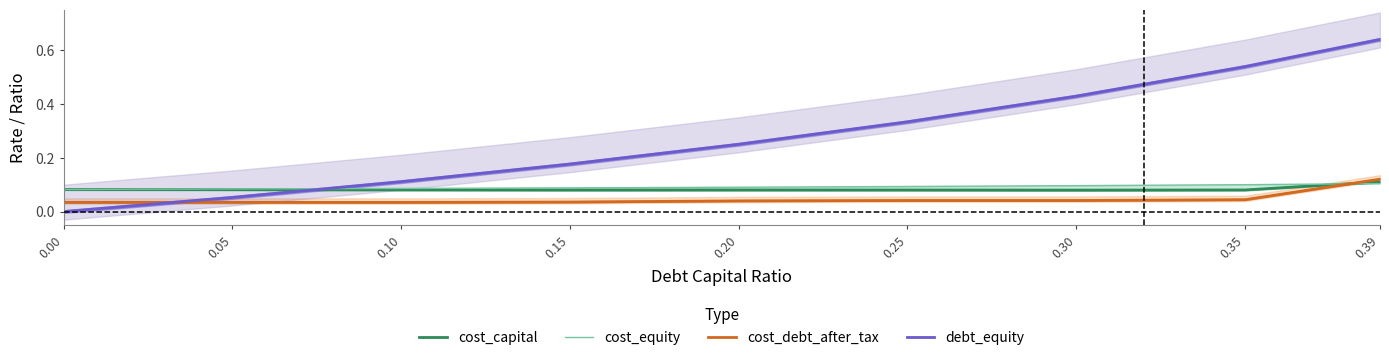

The value of cost_equity at 0.10 is 0.0. True or false?

False